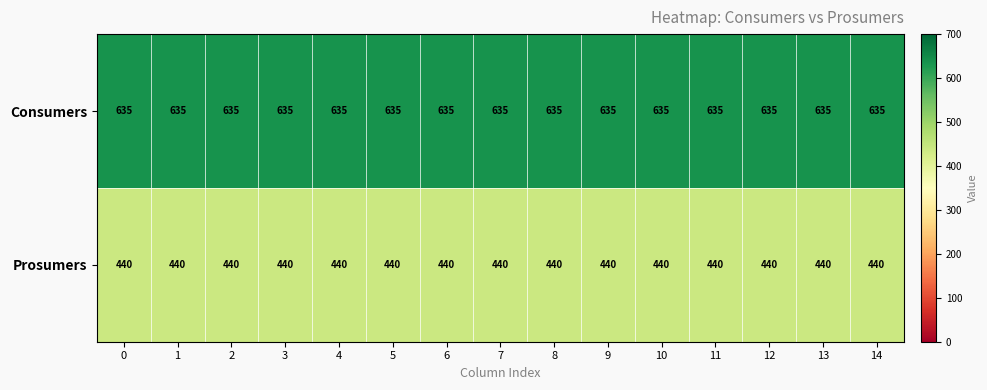

What is the smallest value displayed?

440